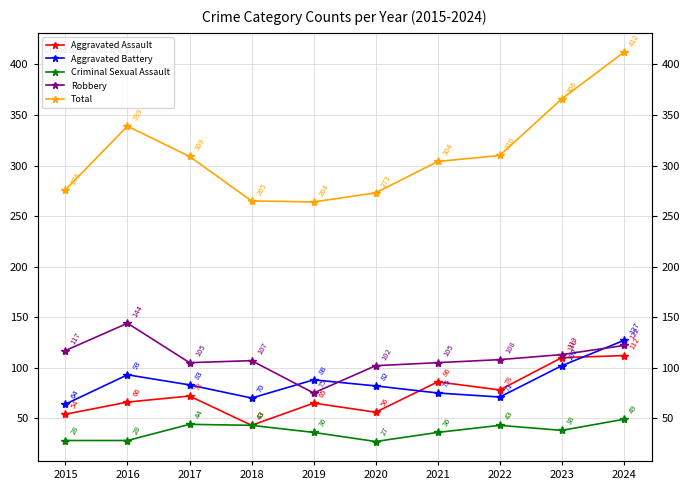

How many data points does each series have?

10